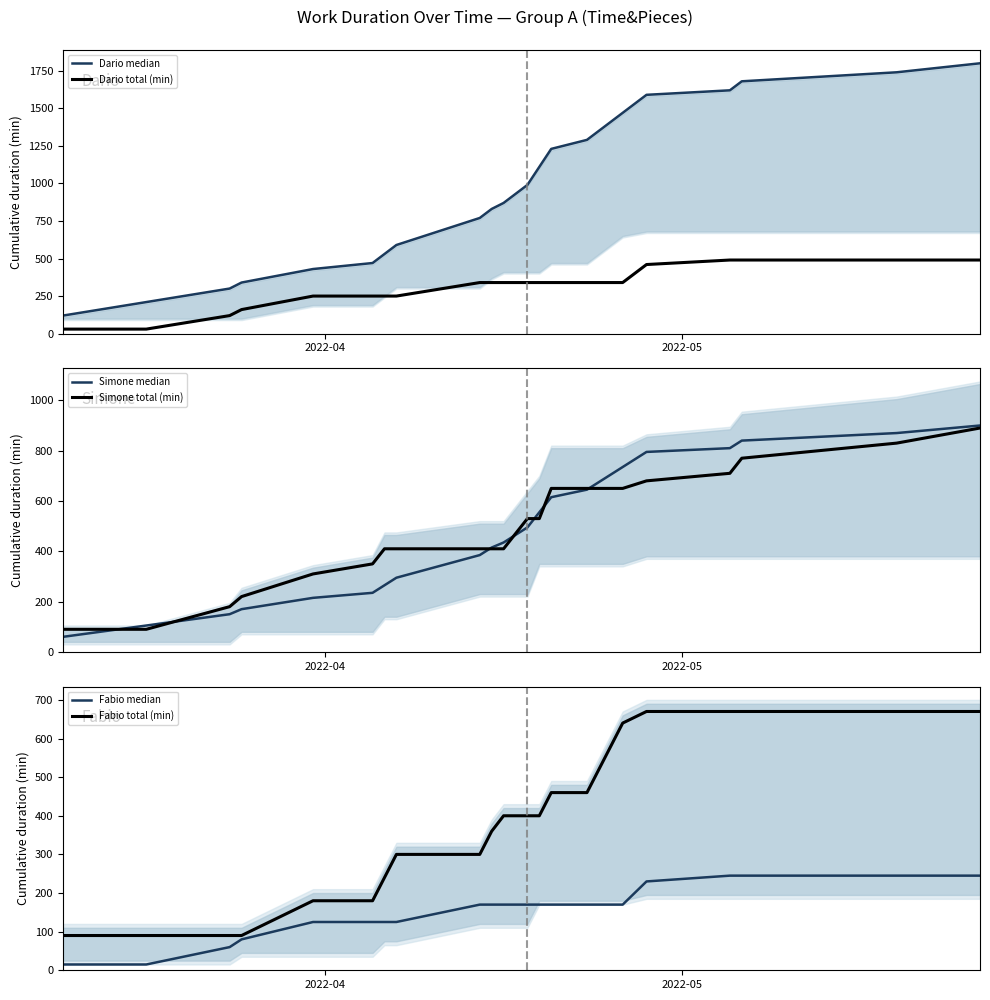

How many data points in Fabio total (min) are above 400?

9